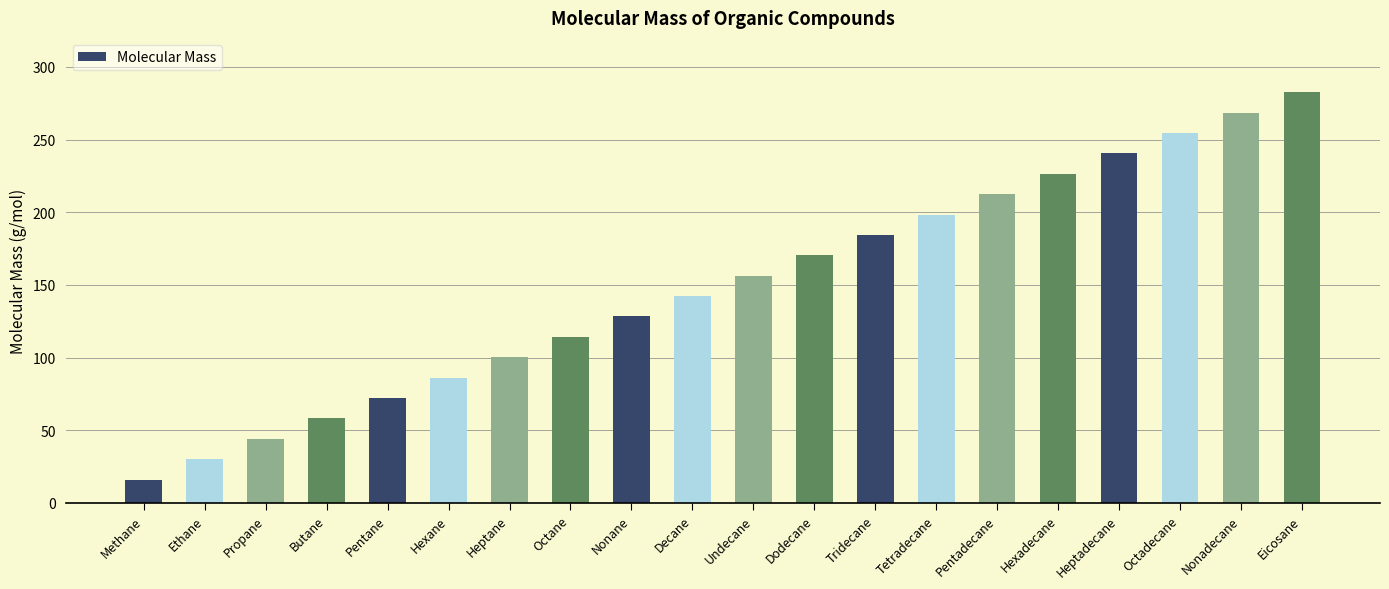

What position from the left is Methane?

1